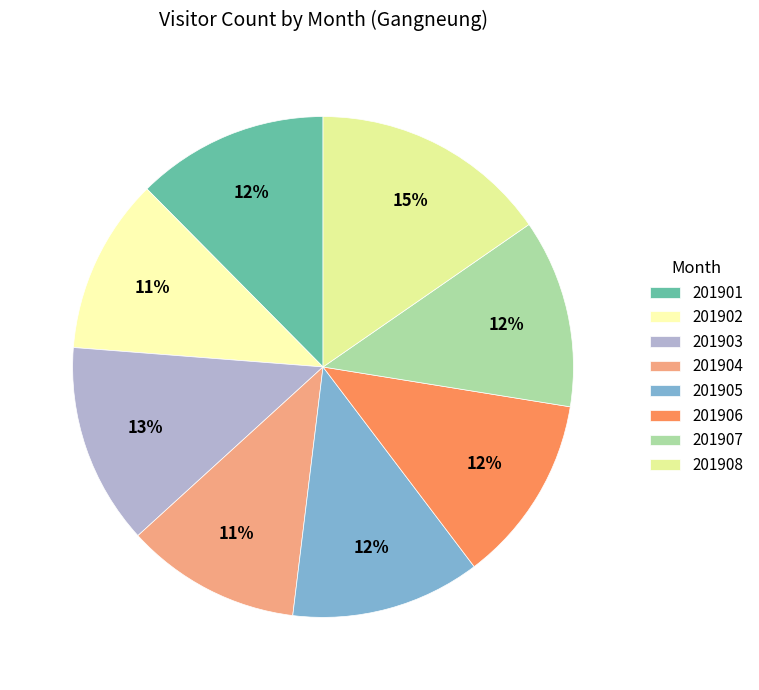

To the nearest percent, what portion does 201905 represent?

12%